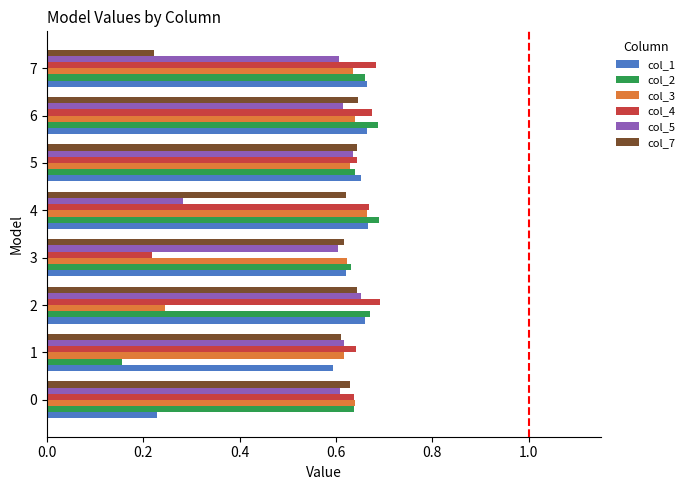

At which category does the chart reach its minimum across all series?

1